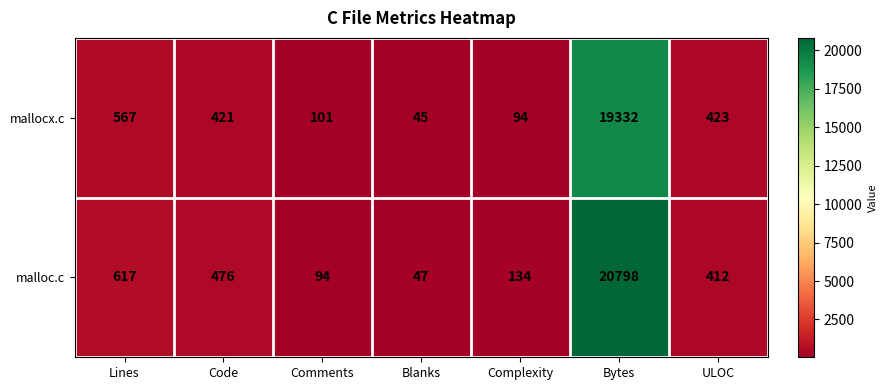

Where does the malloc.c series first go above 412?

Lines